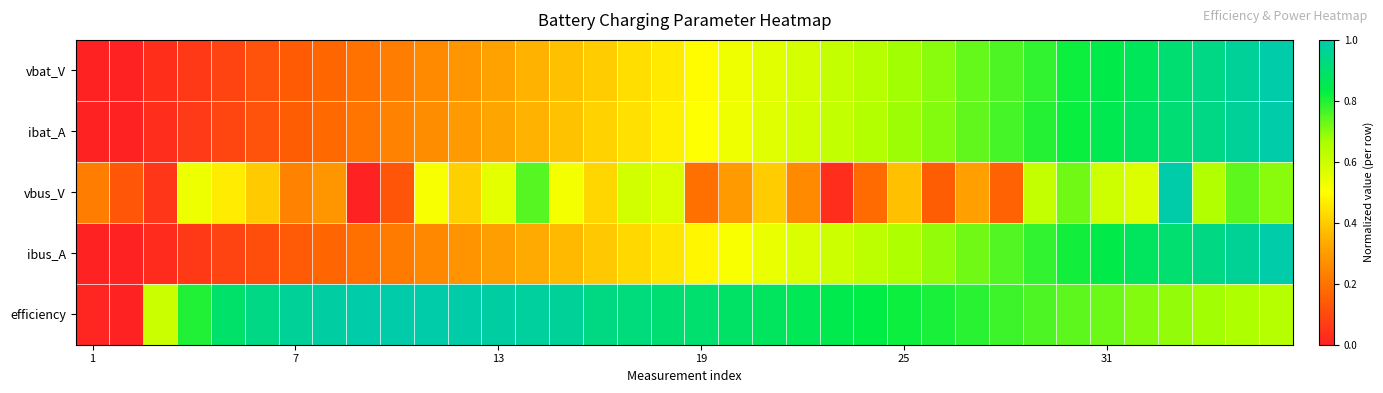

Reading right to left, transcribe all the data shown in this chart.

vbat_V: 1.0	1.0	0.9	0.9	0.9	0.8	0.8	0.8	0.8	0.7	0.7	0.7	0.6	0.6	0.6	0.6	0.5	0.5	0.5	0.4	0.4	0.4	0.4	0.3	0.3	0.3	0.2	0.2	0.2	0.1	0.1	0.1	0.1	0.0	0.0	0.0
ibat_A: 1.0	1.0	0.9	0.9	0.9	0.9	0.8	0.8	0.8	0.7	0.7	0.7	0.6	0.6	0.6	0.6	0.5	0.5	0.5	0.4	0.4	0.4	0.4	0.3	0.3	0.3	0.2	0.2	0.2	0.1	0.1	0.1	0.1	0.0	0.0	0.0
vbus_V: 0.7	0.7	0.7	1.0	0.6	0.6	0.7	0.6	0.2	0.3	0.1	0.4	0.2	0.0	0.3	0.4	0.3	0.2	0.6	0.6	0.4	0.5	0.7	0.6	0.4	0.5	0.1	0.0	0.3	0.2	0.4	0.5	0.5	0.1	0.1	0.2
ibus_A: 1.0	1.0	0.9	0.9	0.9	0.8	0.8	0.8	0.8	0.7	0.7	0.7	0.6	0.6	0.6	0.5	0.5	0.5	0.5	0.4	0.4	0.4	0.3	0.3	0.3	0.3	0.2	0.2	0.2	0.1	0.1	0.1	0.1	0.0	0.0	0.0
efficiency: 0.6	0.7	0.7	0.7	0.7	0.7	0.7	0.8	0.8	0.8	0.8	0.8	0.8	0.8	0.9	0.9	0.9	0.9	0.9	0.9	0.9	1.0	1.0	1.0	1.0	1.0	1.0	1.0	1.0	1.0	0.9	0.9	0.8	0.6	0.0	0.0